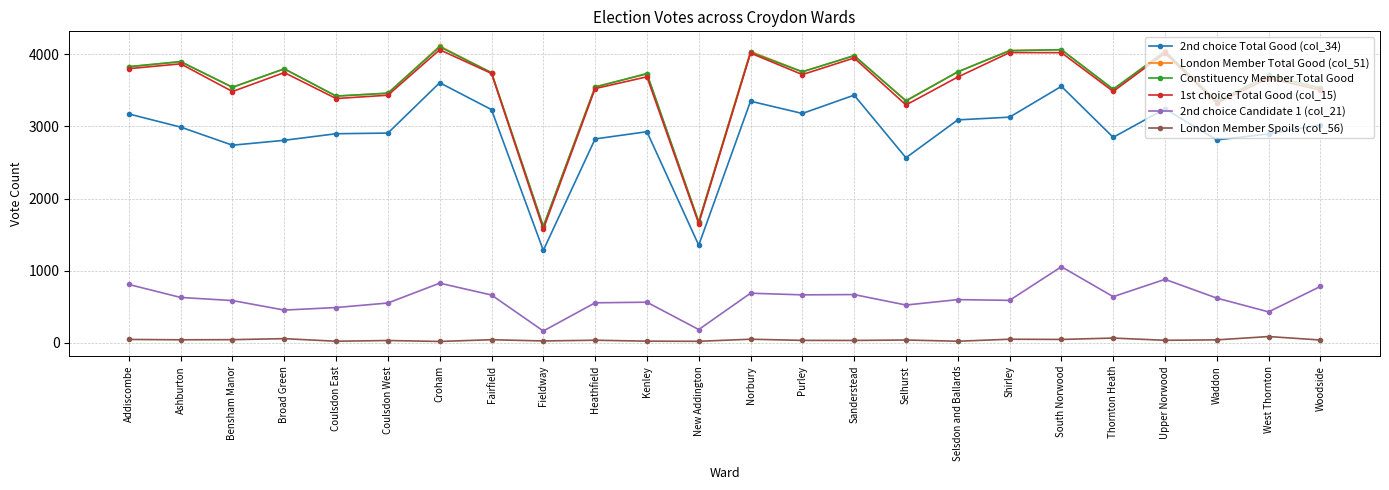

True or false: London Member Spoils (col_56) has a value of 47 at South Norwood.

True